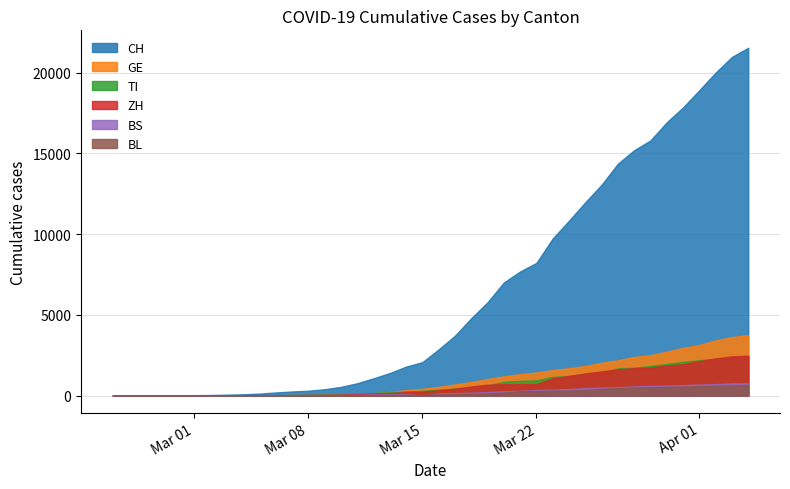

Is the value of BL at 2020-03-21 greater than the value of TI at 2020-04-01?

No